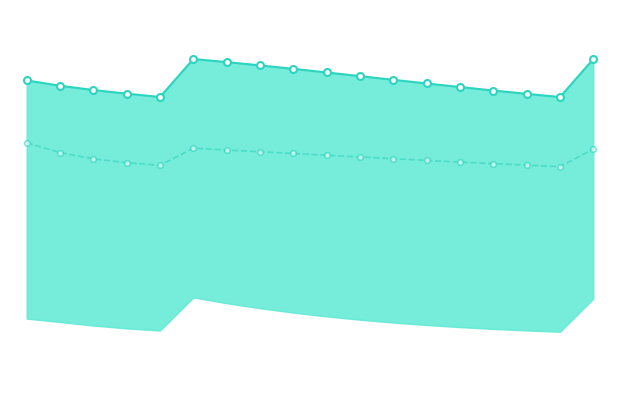

True or false: q_0.5 and q_0.75 cross at least once.

False